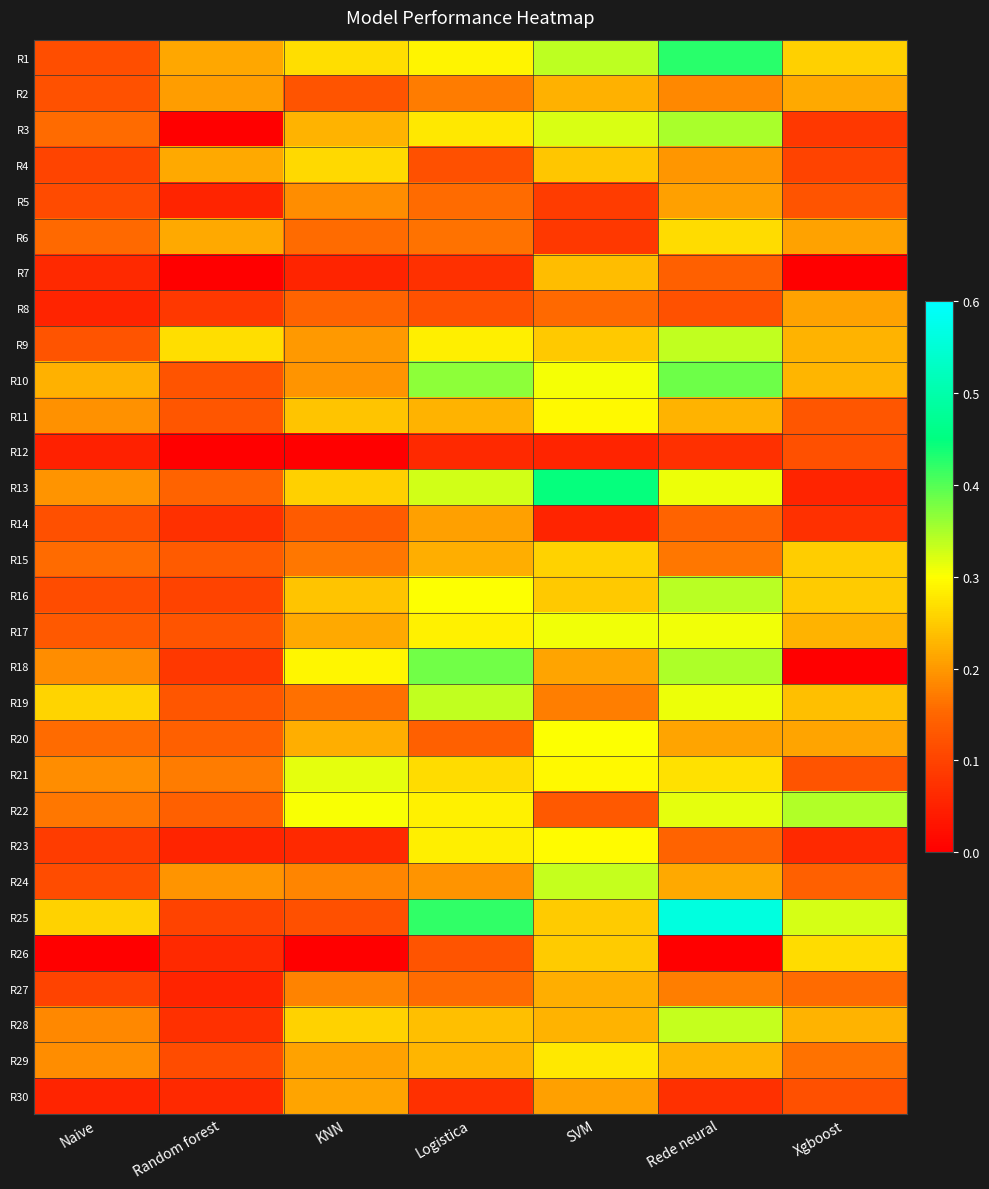

What is the spread (max minus min) of values at KNN?

0.3